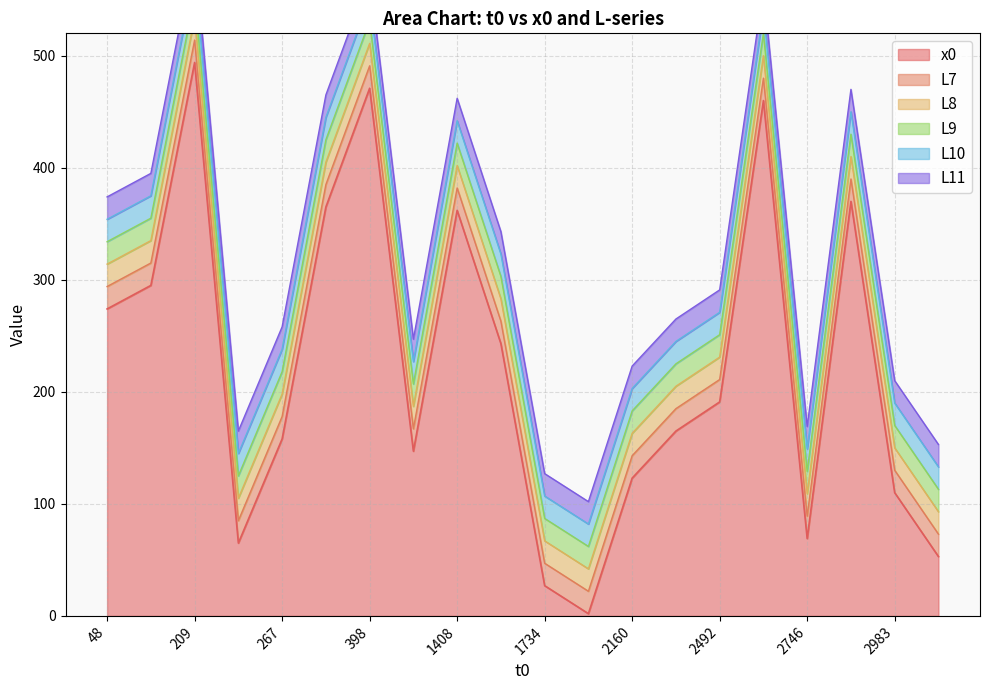

The x0 series shows 158 at 267. True or false?

True